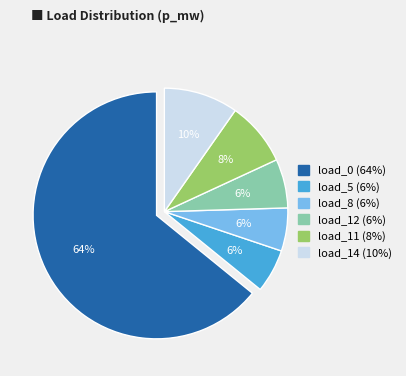

Count the number of slices in the pie.

6